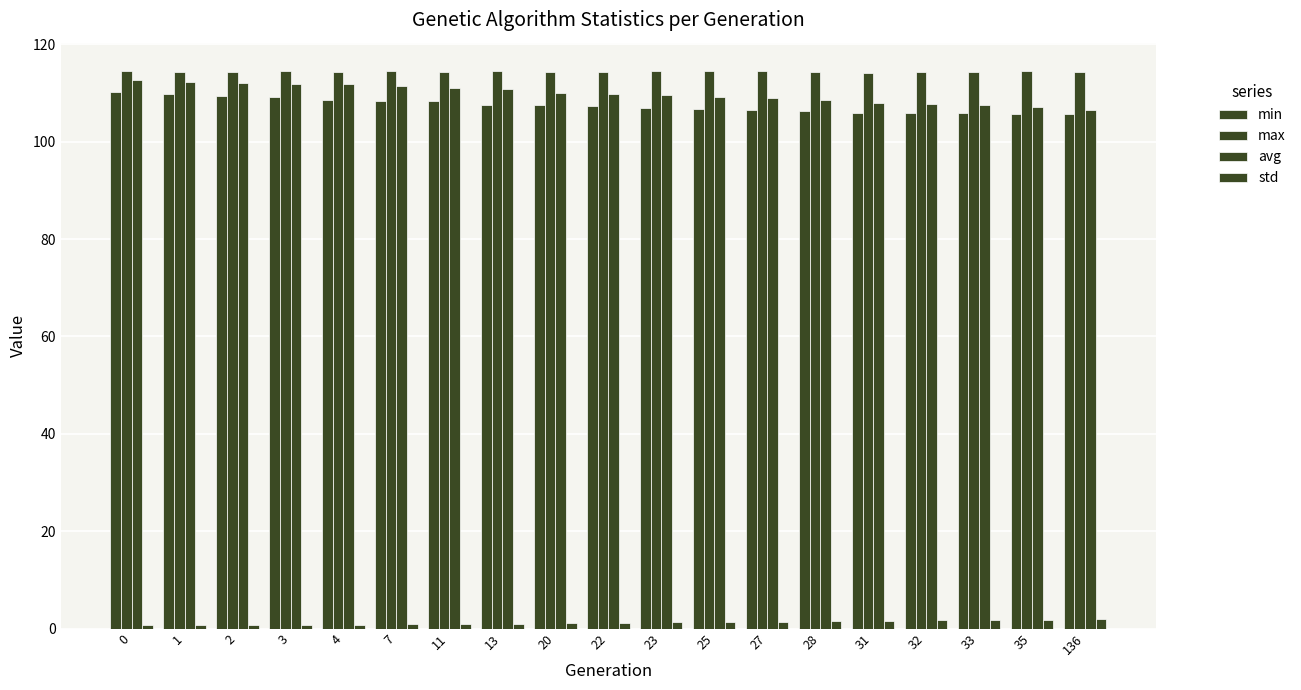

How many distinct data groups are displayed?

4